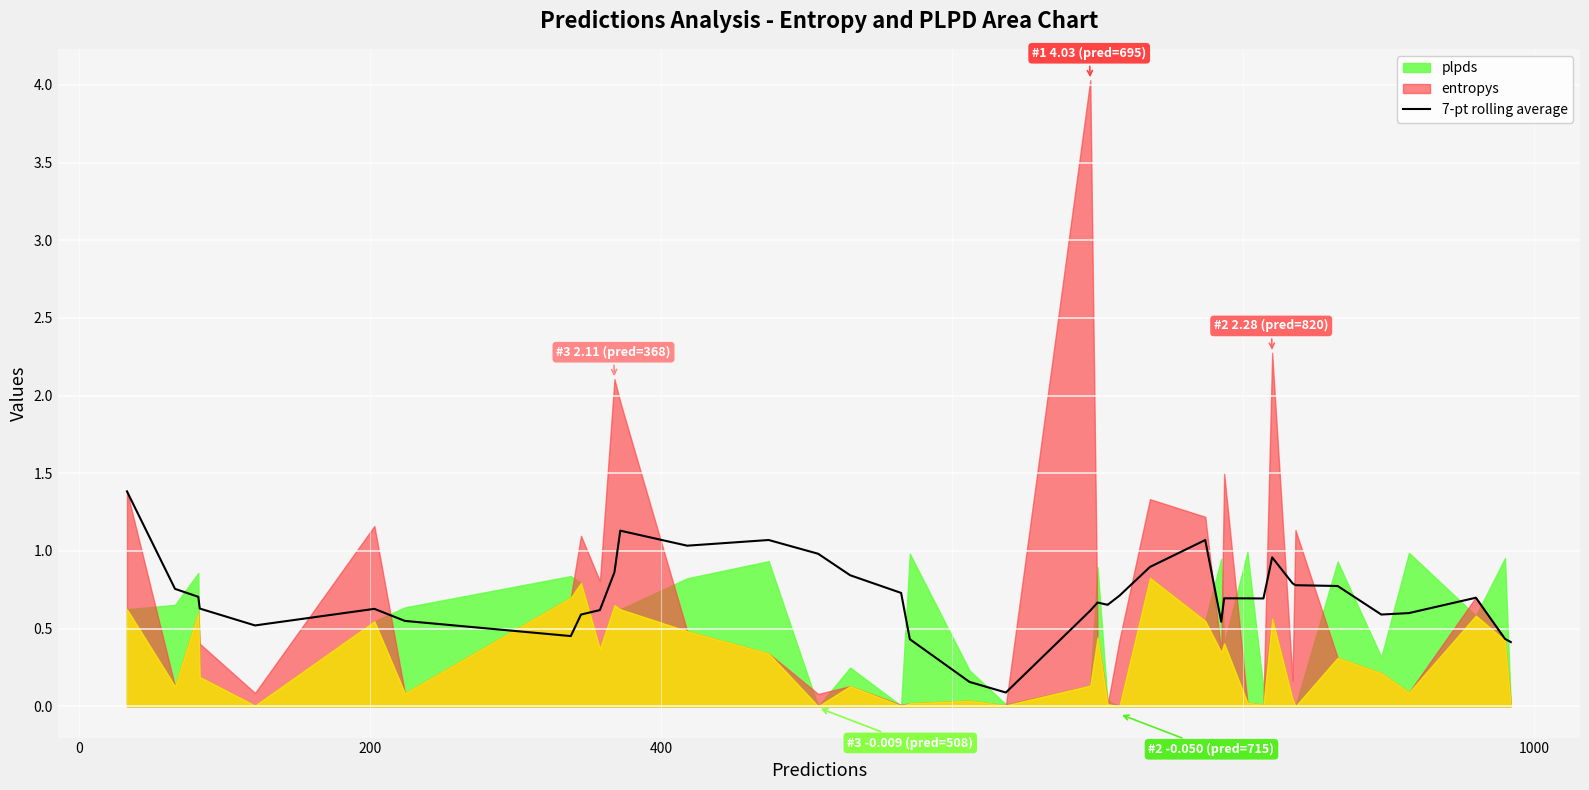

Reading left to right, what are all the values shown in this chart?

1.4	0.8	0.7	0.6	0.5	0.6	0.5	0.5	0.6	0.6	0.9	1.1	1.0	1.1	1.0	0.8	0.7	0.4	0.2	0.1	0.6	0.7	0.7	0.7	0.7	0.9	1.1	0.5	0.7	0.7	0.7	1.0	0.8	0.8	0.8	0.6	0.6	0.7	0.4	0.4